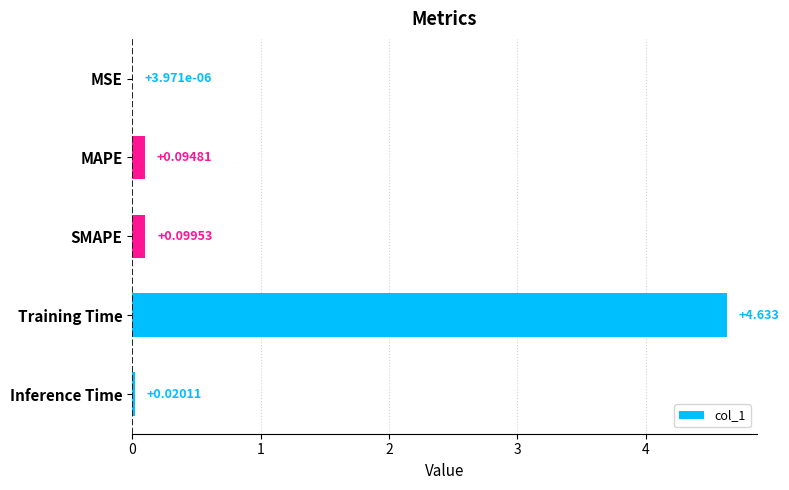

Where is the data nearest to the value 2?

SMAPE